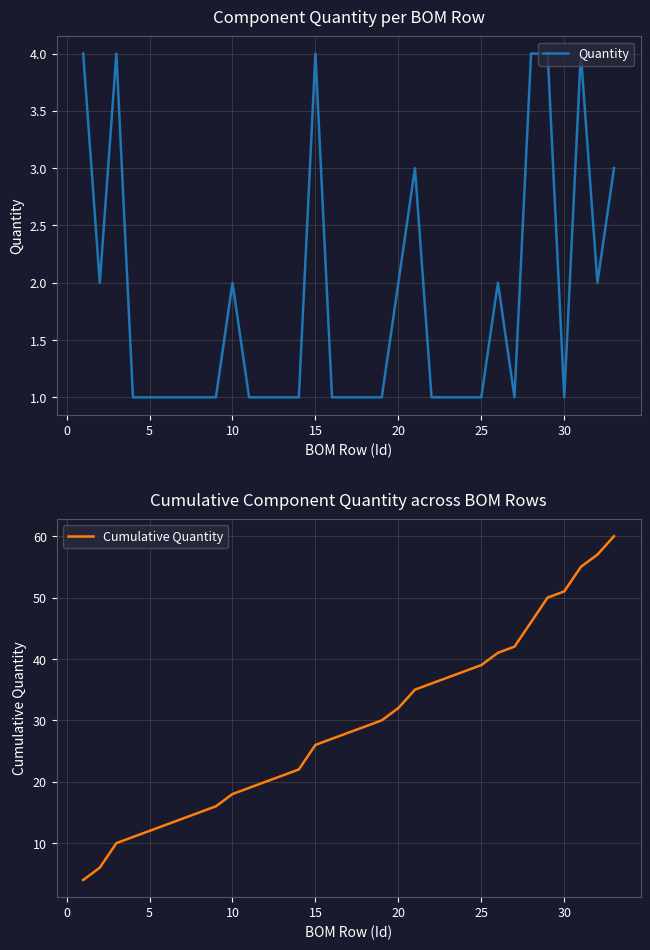

True or false: Quantity has more than 1 interior local peaks.

True